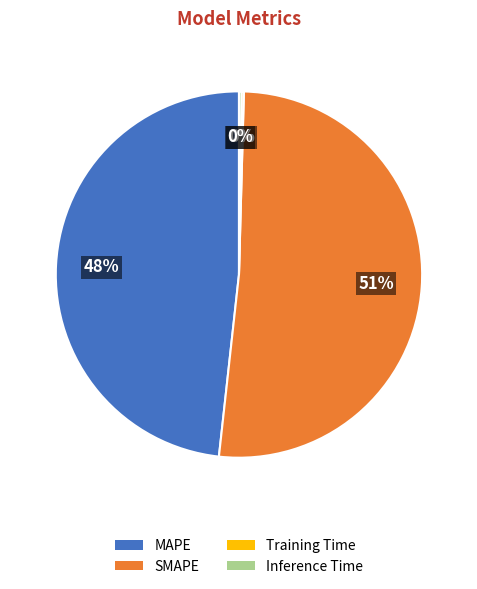

Which category has the biggest portion of the pie?

SMAPE